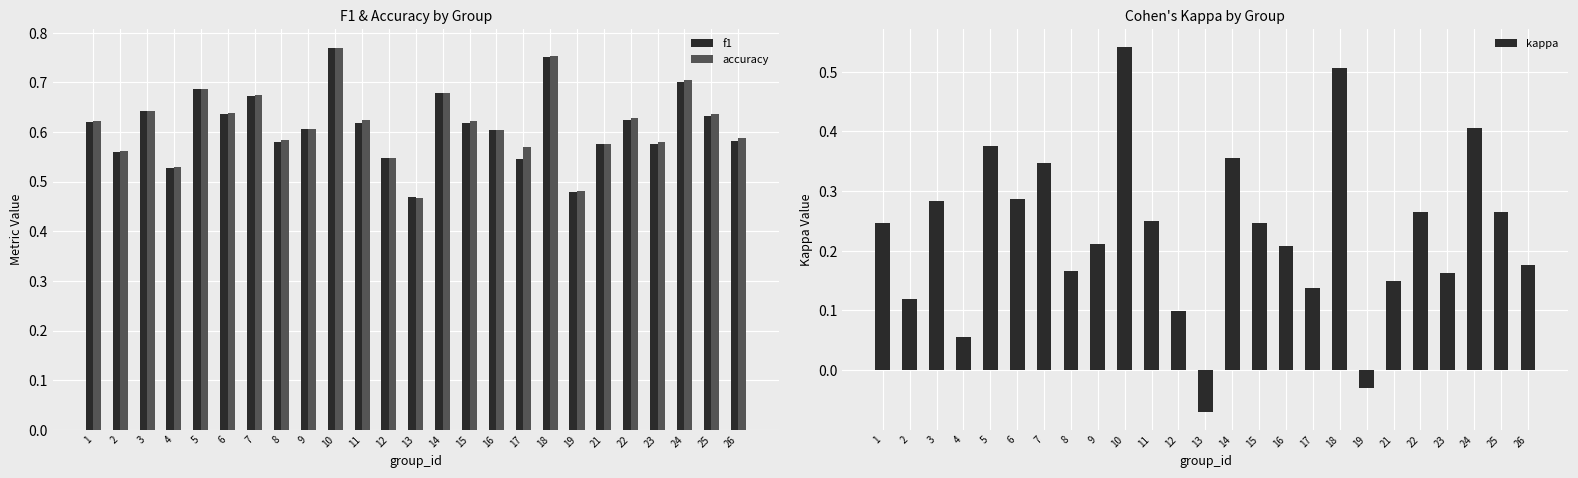

Reading left to right, list all the values displayed in this chart.

f1: 1=0.6	2=0.6	3=0.6	4=0.5	5=0.7	6=0.6	7=0.7	8=0.6	9=0.6	10=0.8	11=0.6	12=0.5	13=0.5	14=0.7	15=0.6	16=0.6	17=0.5	18=0.8	19=0.5	21=0.6	22=0.6	23=0.6	24=0.7	25=0.6	26=0.6
accuracy: 1=0.6	2=0.6	3=0.6	4=0.5	5=0.7	6=0.6	7=0.7	8=0.6	9=0.6	10=0.8	11=0.6	12=0.5	13=0.5	14=0.7	15=0.6	16=0.6	17=0.6	18=0.8	19=0.5	21=0.6	22=0.6	23=0.6	24=0.7	25=0.6	26=0.6
kappa: 1=0.2	2=0.1	3=0.3	4=0.1	5=0.4	6=0.3	7=0.3	8=0.2	9=0.2	10=0.5	11=0.2	12=0.1	13=-0.1	14=0.4	15=0.2	16=0.2	17=0.1	18=0.5	19=-0.0	21=0.2	22=0.3	23=0.2	24=0.4	25=0.3	26=0.2